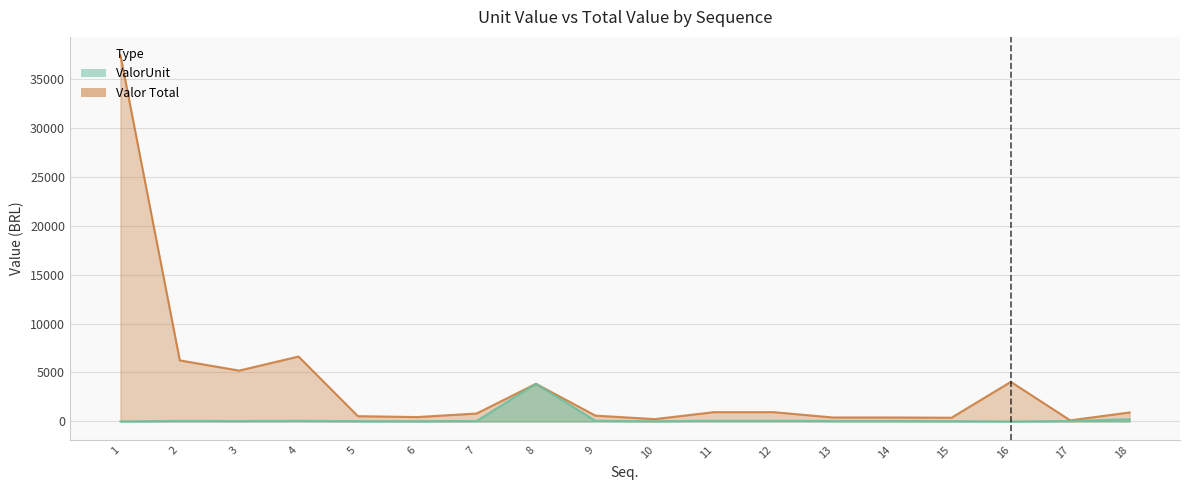

Between 2 and 3, which is larger?

2